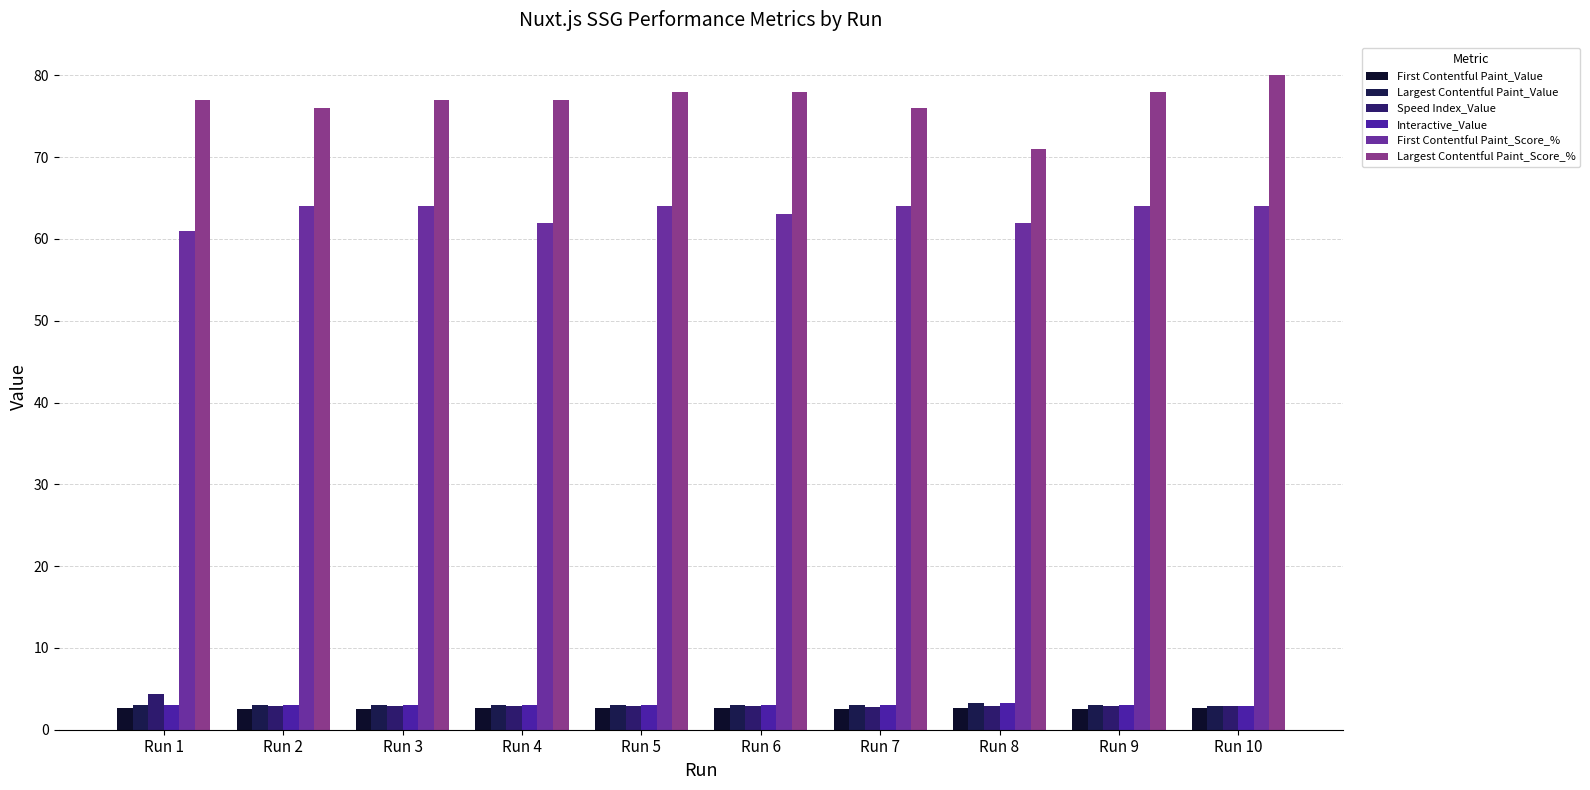

Are the bars horizontal?

No